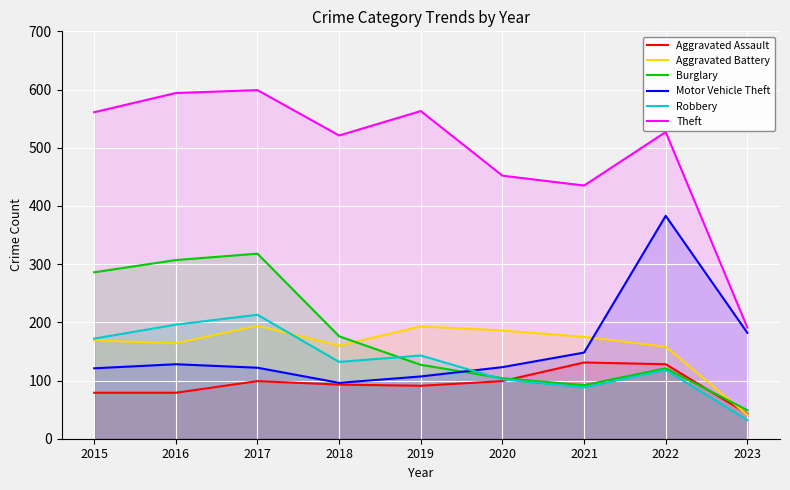

What is the total value across all series at 2016?

1468